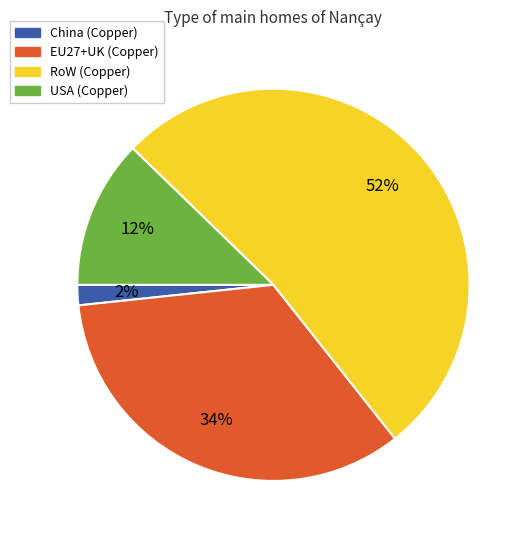

The USA (Copper) slice represents 1% of the pie. True or false?

False